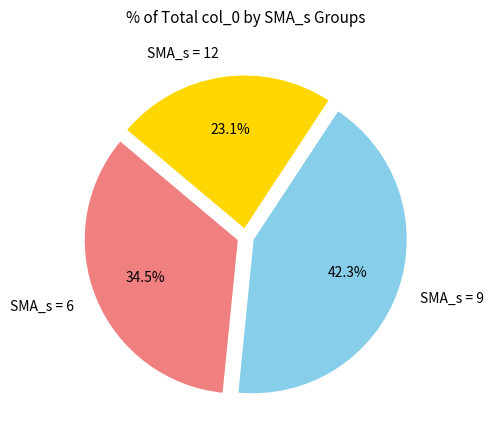

How many segments does this pie chart have?

3